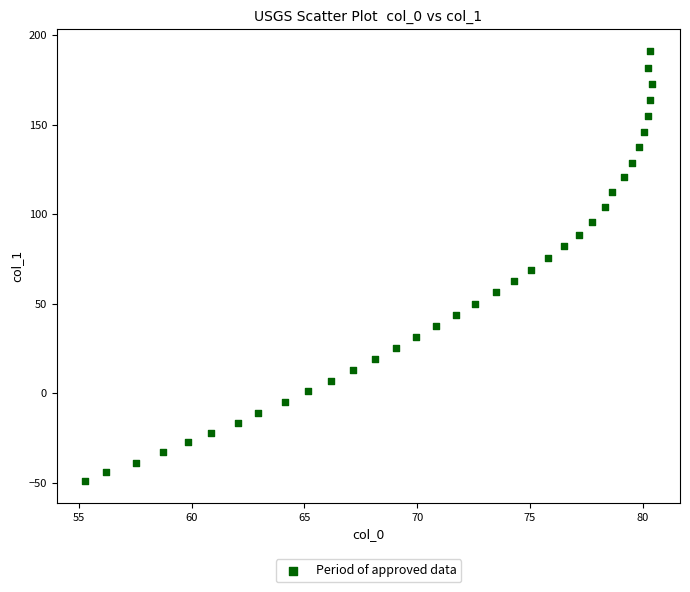

What is the range of Y values (max minus min)?

240.5